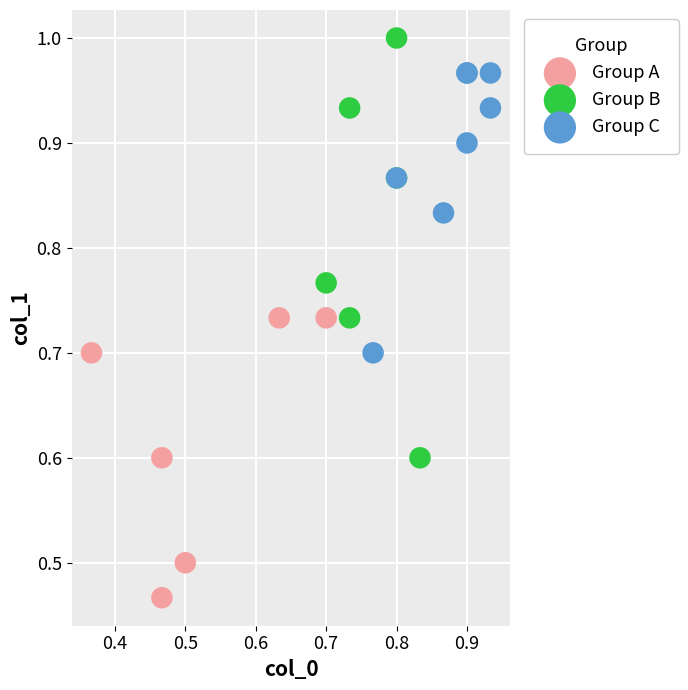

Which series reaches the minimum Y coordinate?

Group A